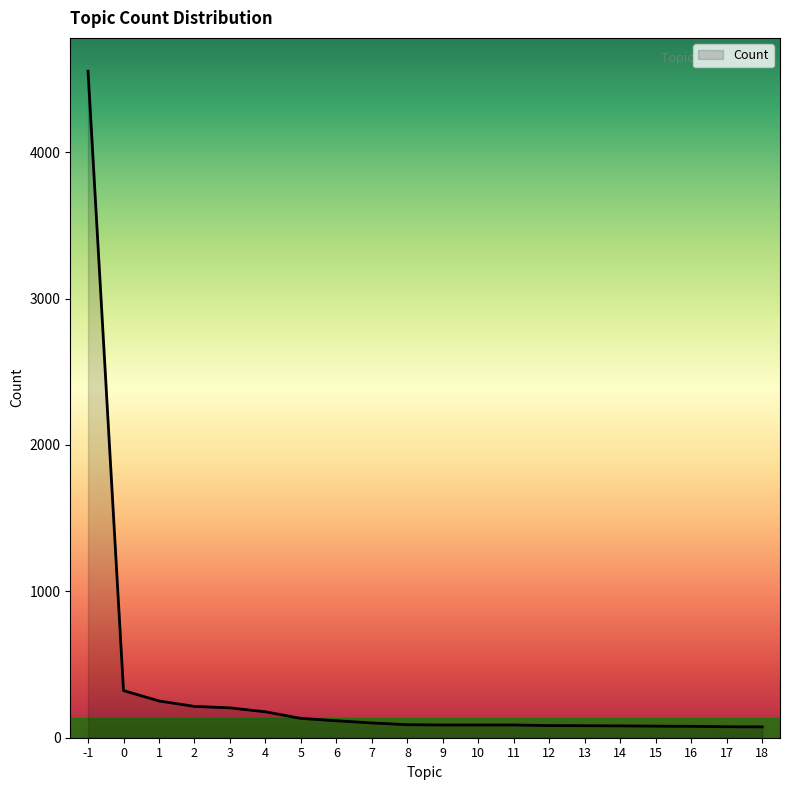

What is the approximate value at 18, to the nearest 100?

100